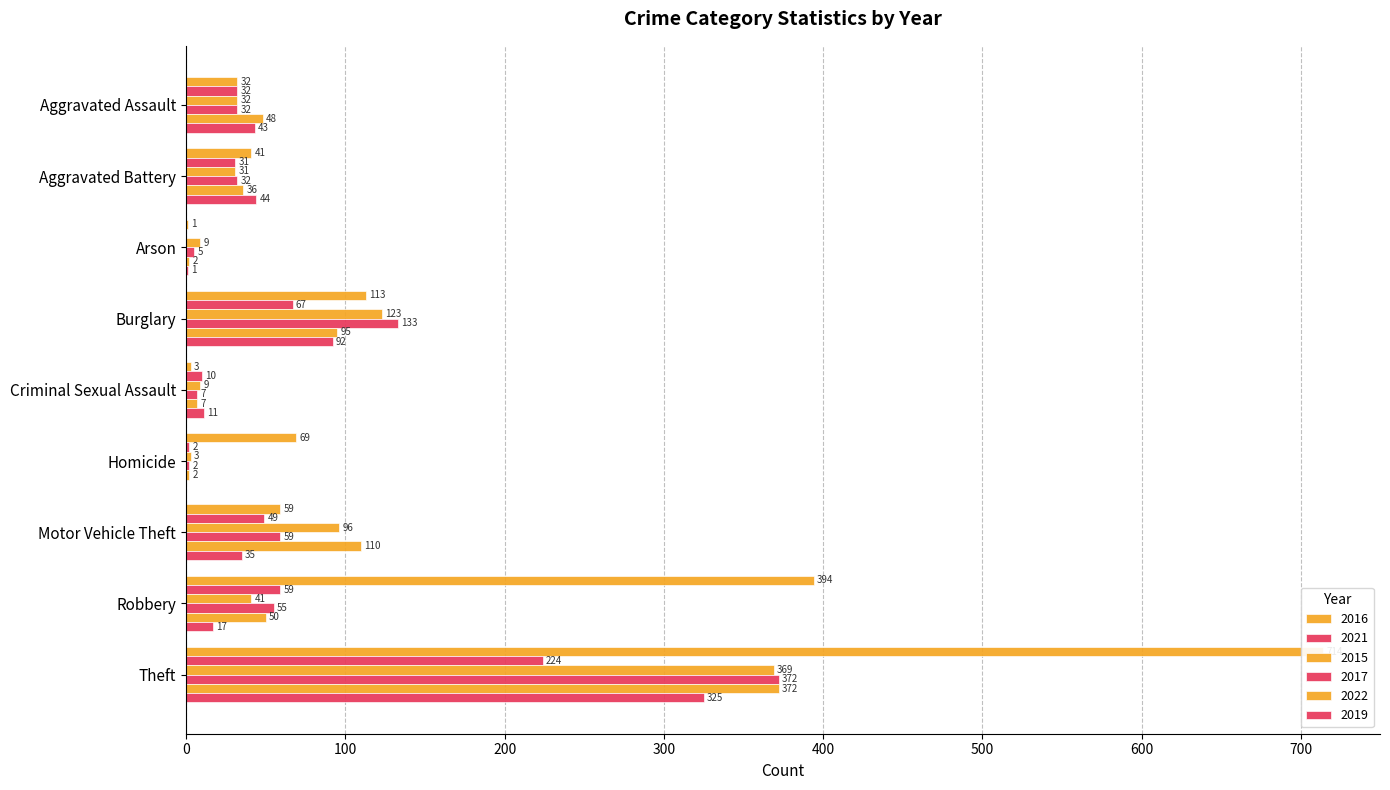

Rank the categories by 2022 value from lowest to highest.

Arson, Homicide, Criminal Sexual Assault, Aggravated Battery, Aggravated Assault, Robbery, Burglary, Motor Vehicle Theft, Theft